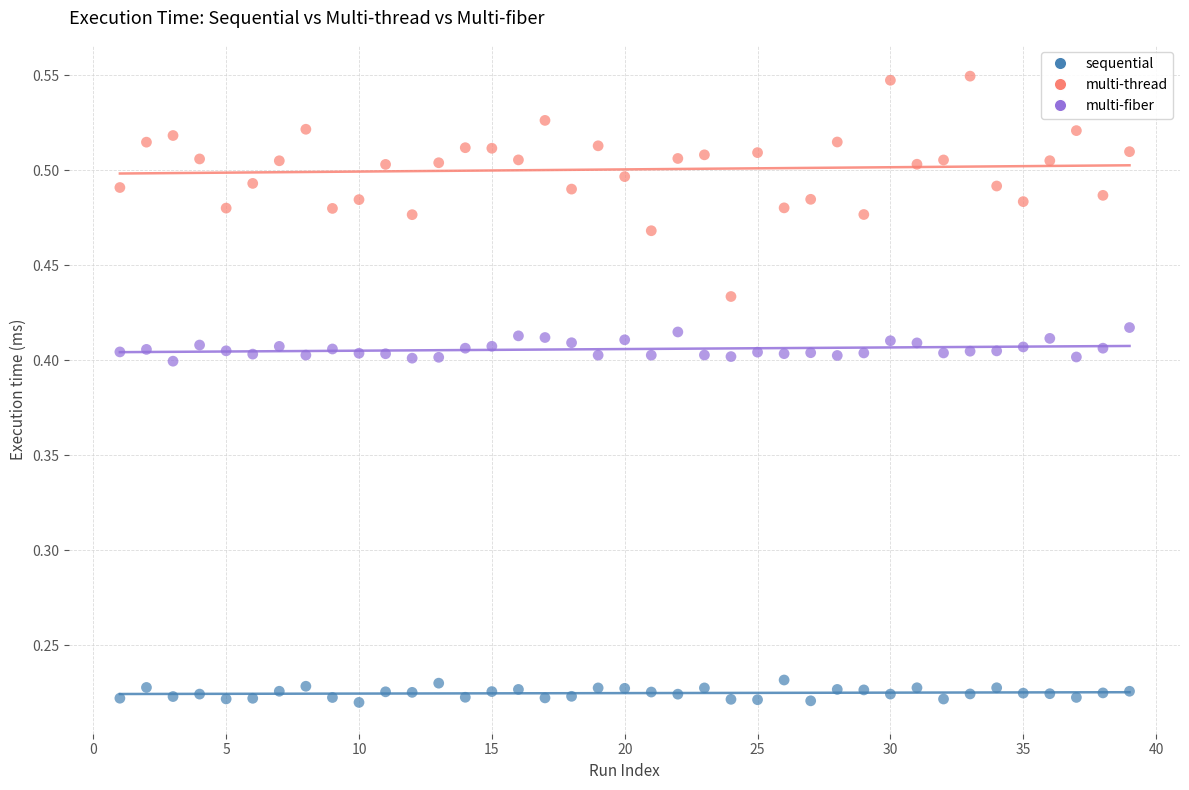

Across all data points, what is the range of Y values (max minus min)?

0.3